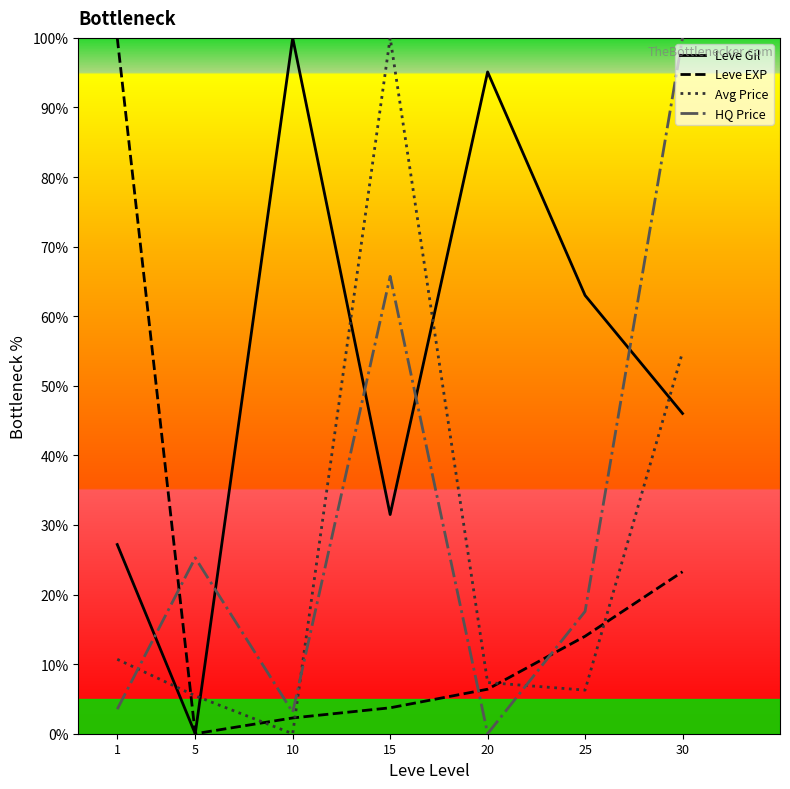

What is the sum of the HQ Price values at 10 and 1?

6.6